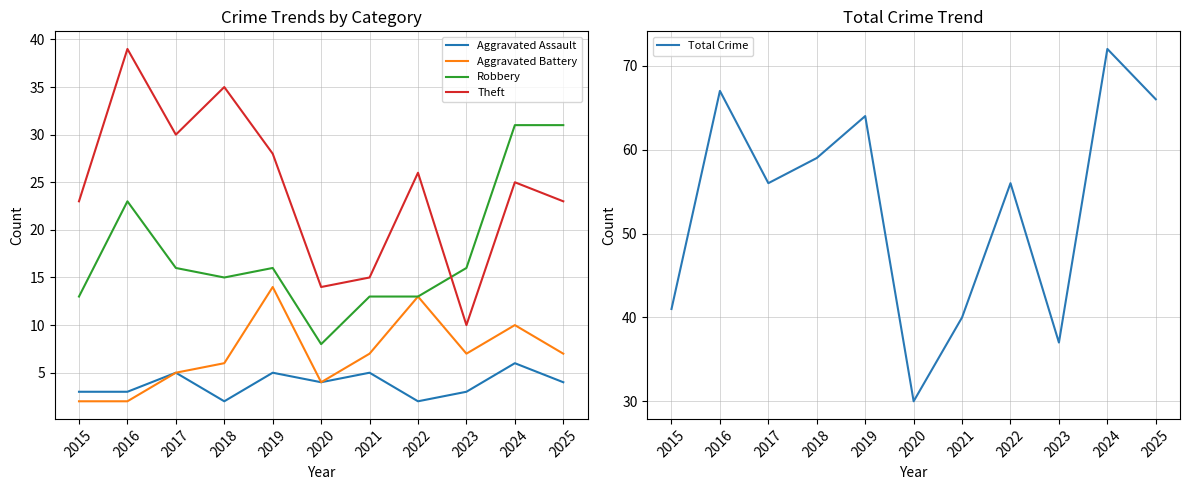

Is it true that Total Crime equals 67 at 2016?

True